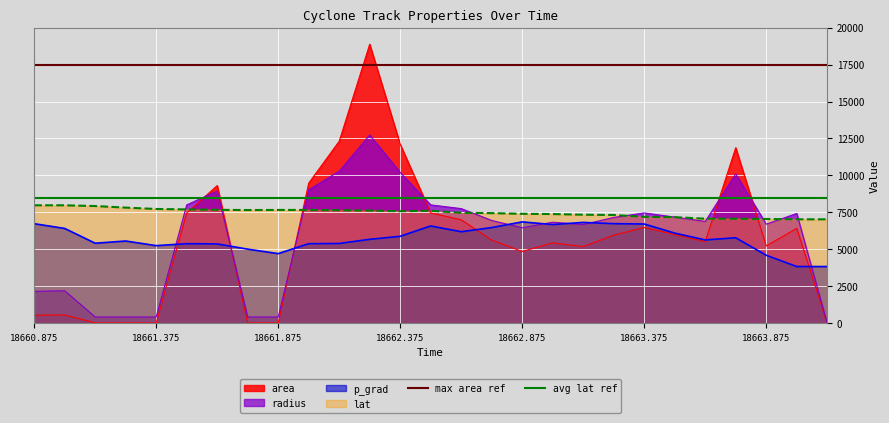

What is the maximum value for lat?

7979.6